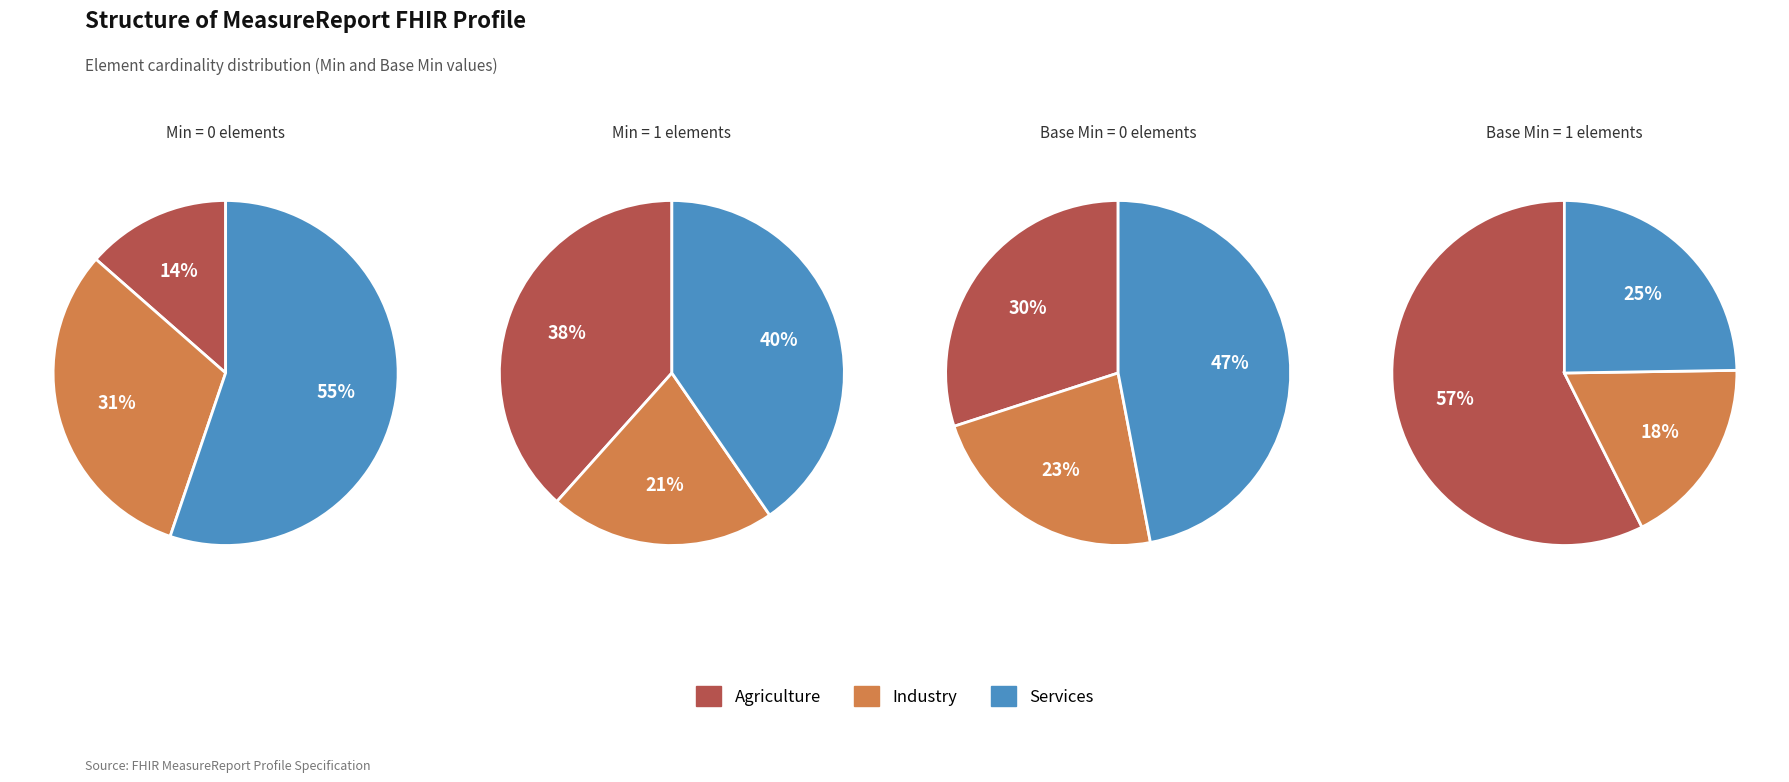

Do 1 and 3 together represent more than half of the pie?

No